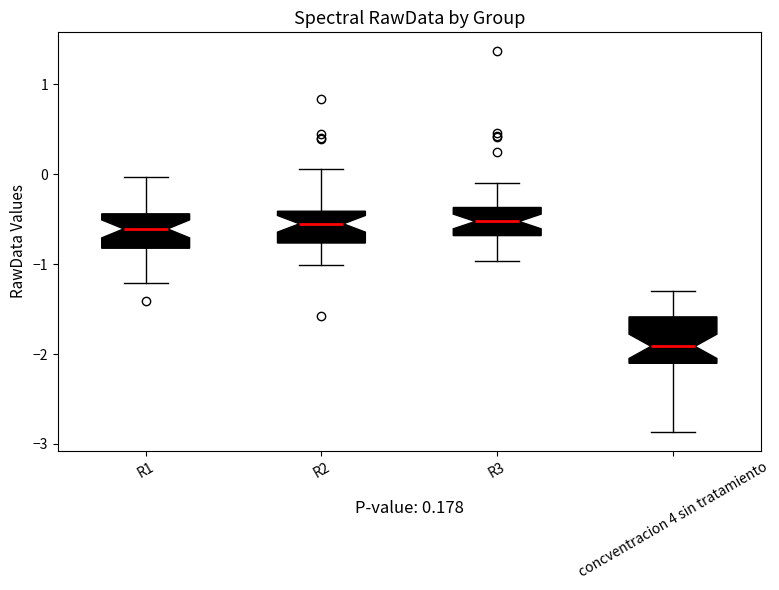

Comparing the boxes themselves (not the whiskers), which one is the tallest?

concventracion 4 sin tratamiento